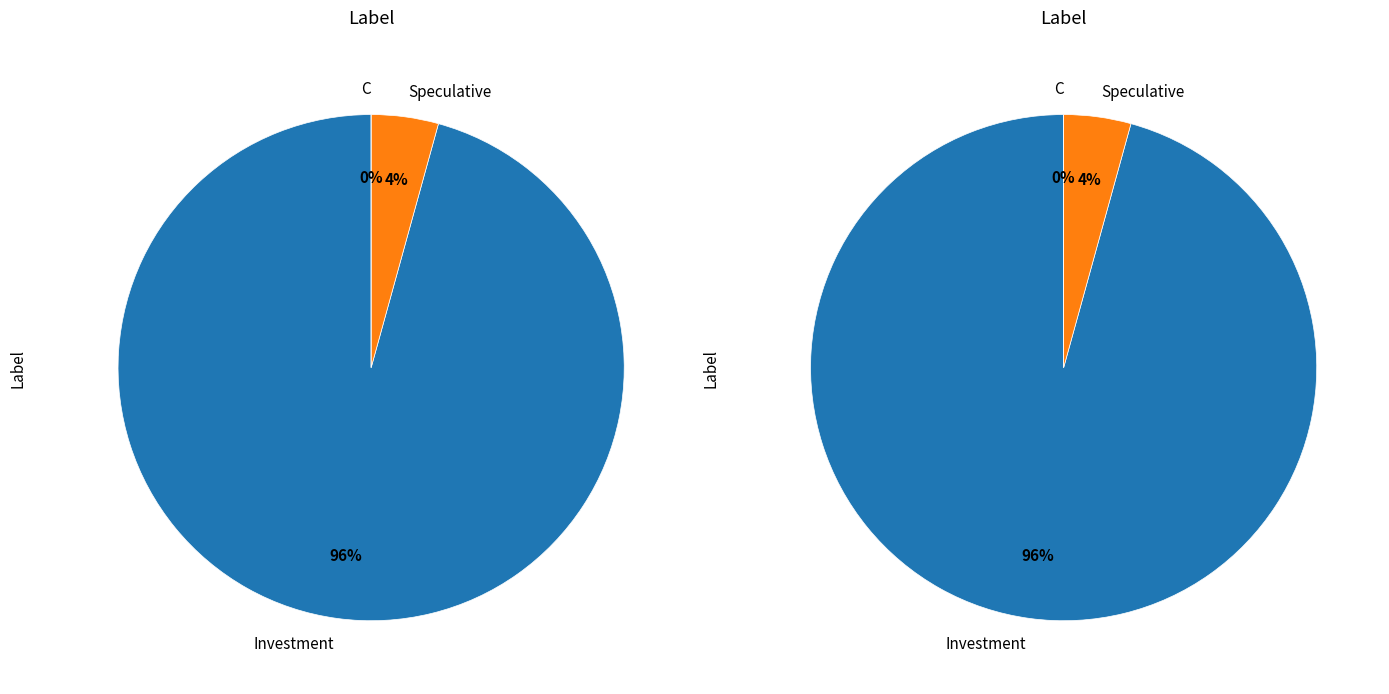

Is it true that Investment is 96% of the pie?

True